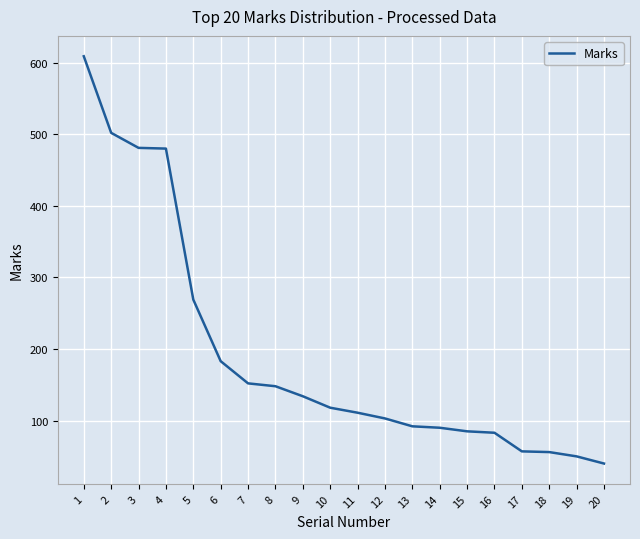

What is the difference between the maximum and minimum values?

569